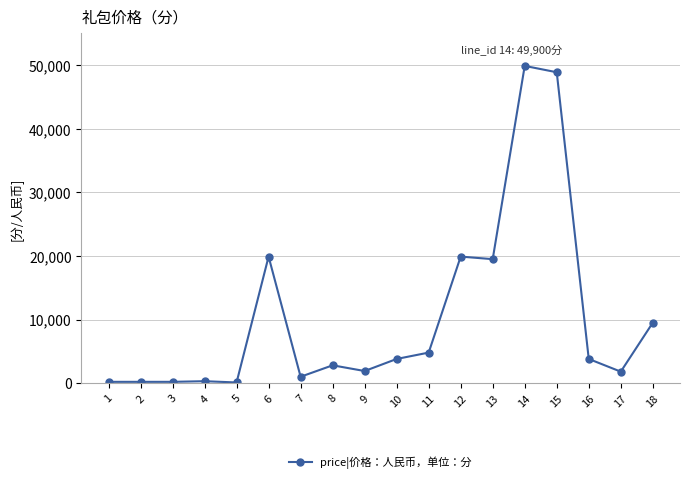

What is the greatest value displayed?

49900